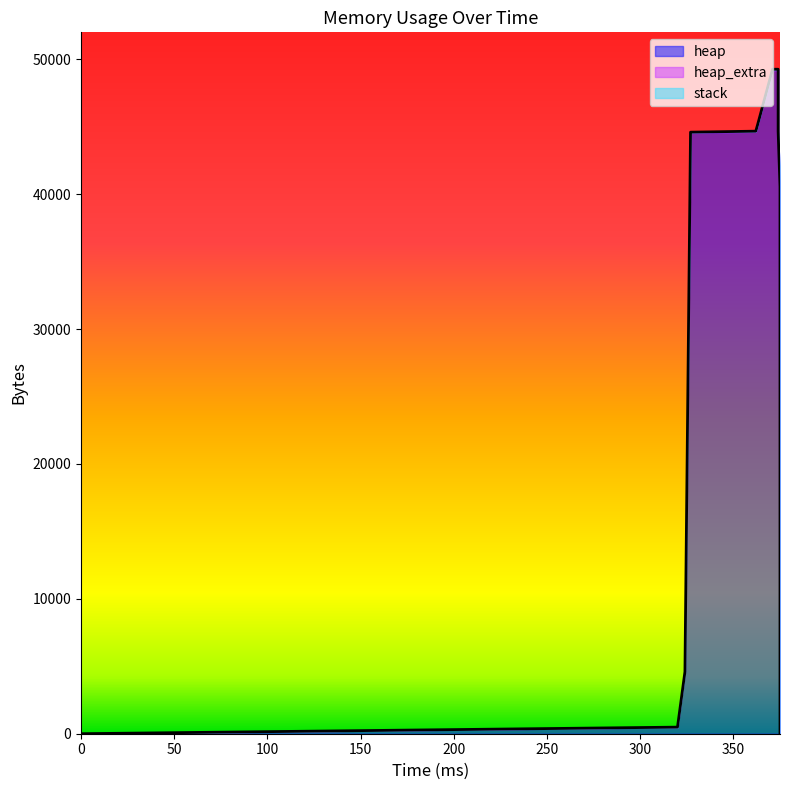

What is the difference between the highest and lowest values at 375?

40531